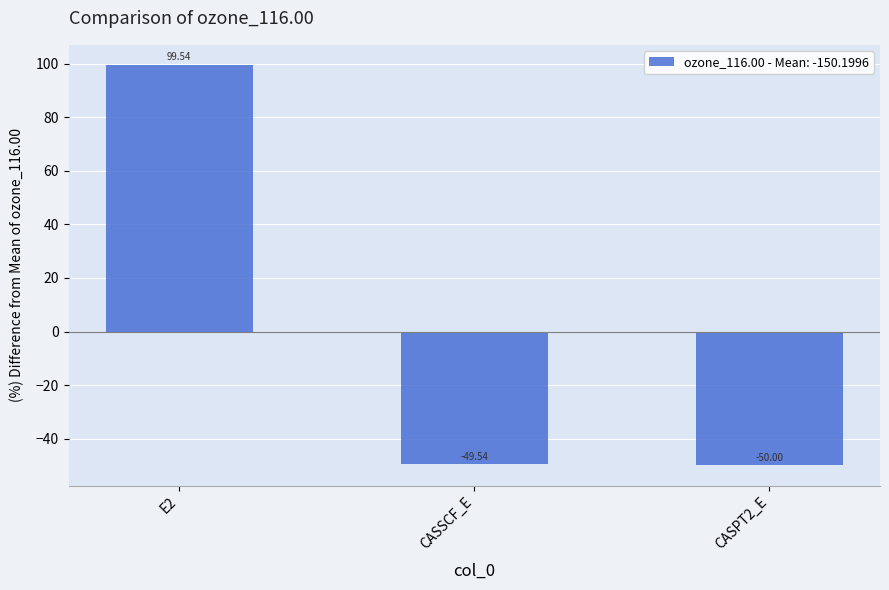

Reading left to right, list all the values displayed in this chart.

E2=99.5	CASSCF_E=-49.5	CASPT2_E=-50.0